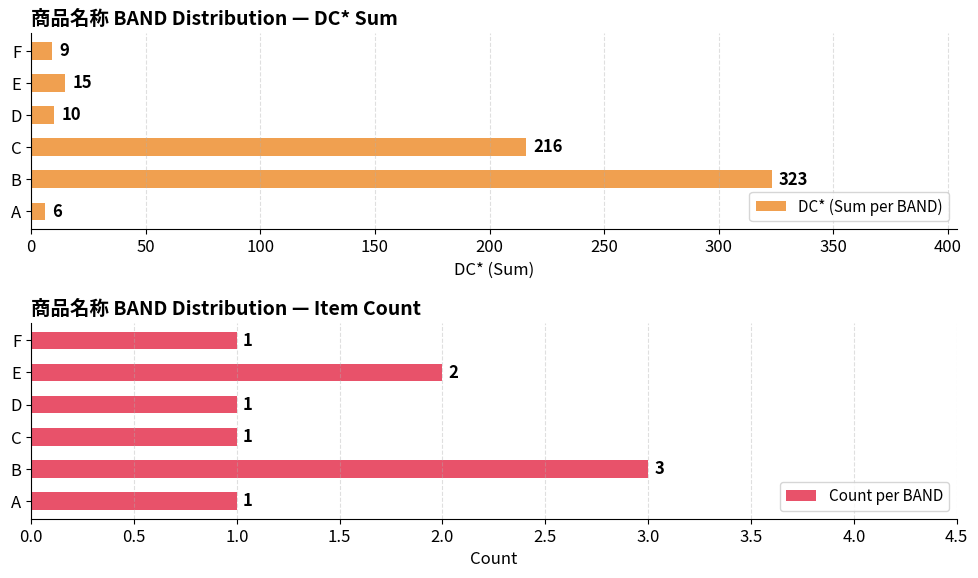

What is the sum of the DC* (Sum per BAND) values at C and D?

226